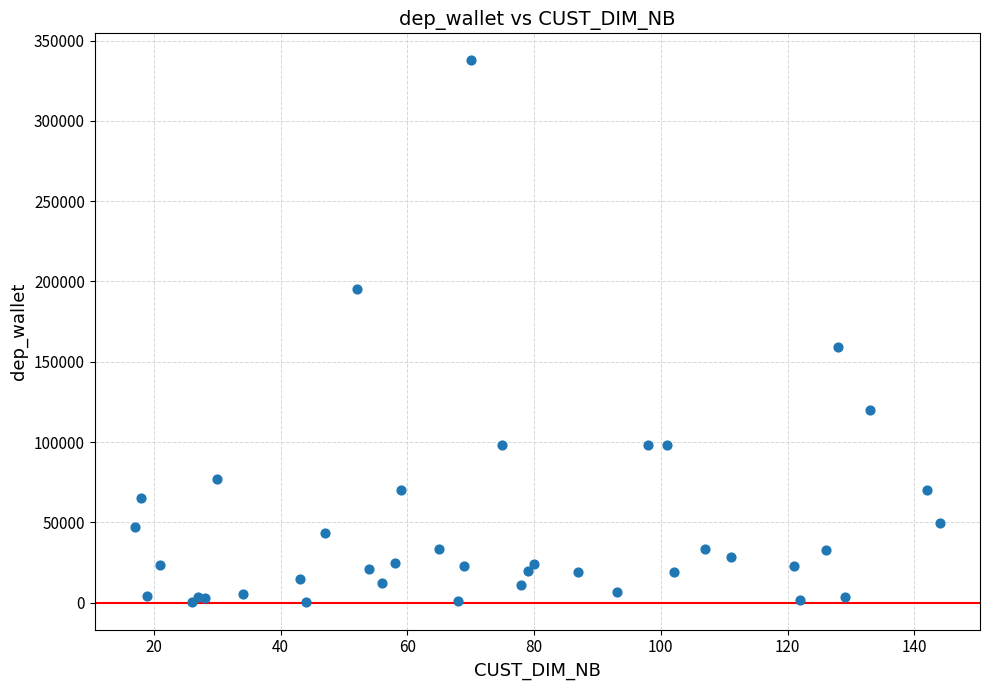

What Y value in the scatter plot is closest to 168850?

158927.0